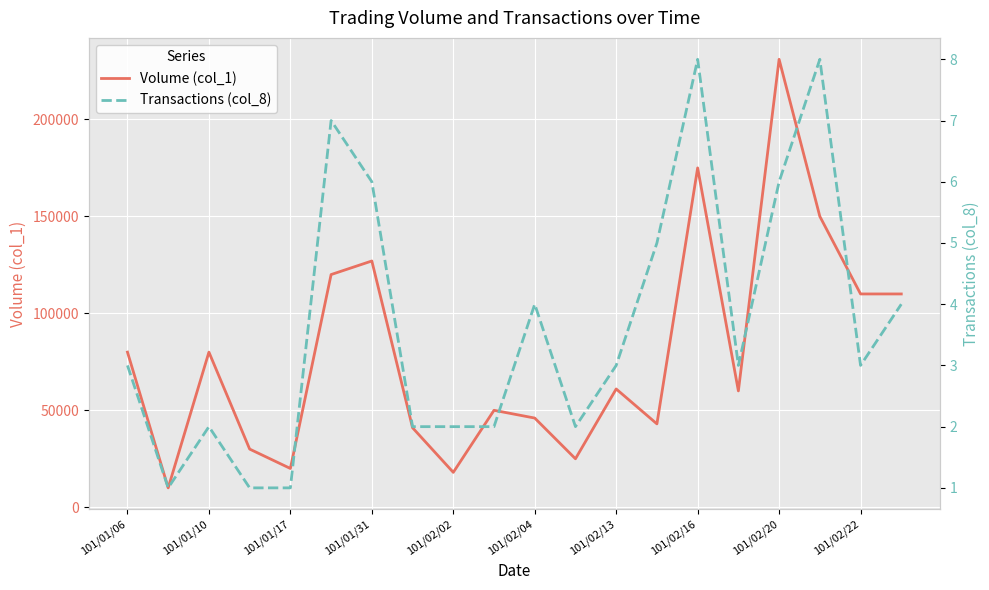

What is the minimum value for Volume (col_1)?

10000